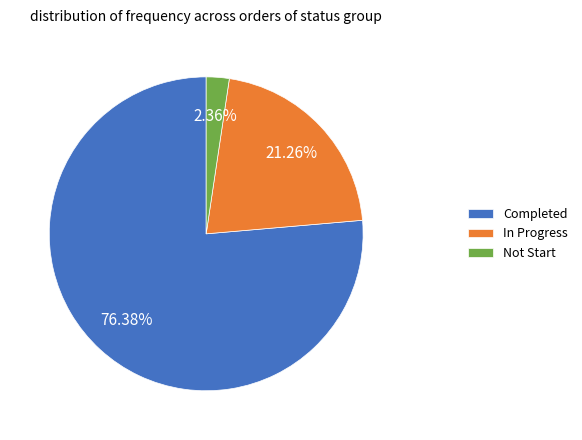

Which slice is the largest?

Completed